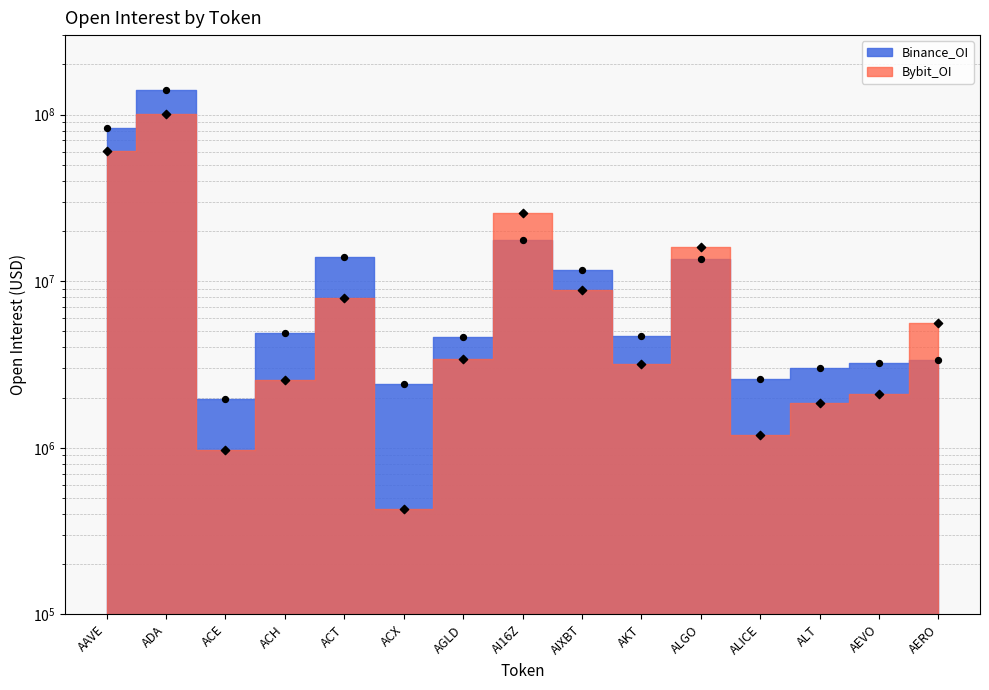

At which category is the sum across all series the highest?

ADA